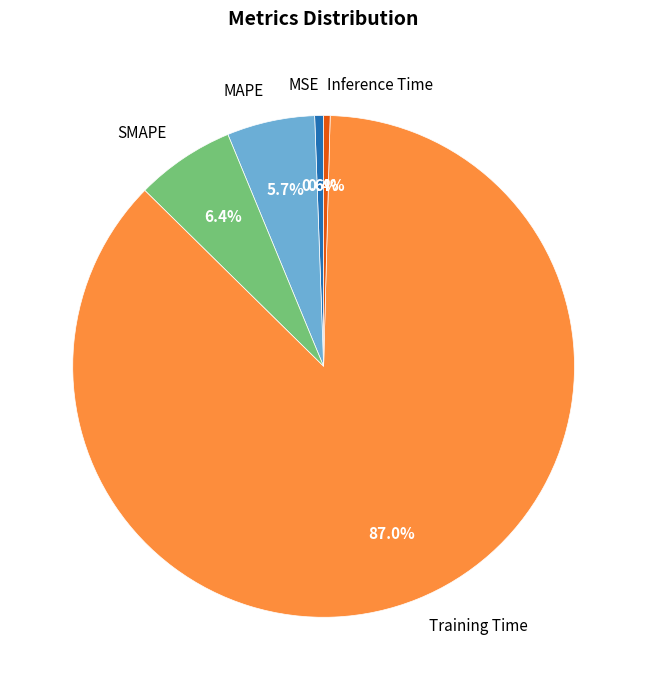

What is the largest slice in the pie chart?

Training Time